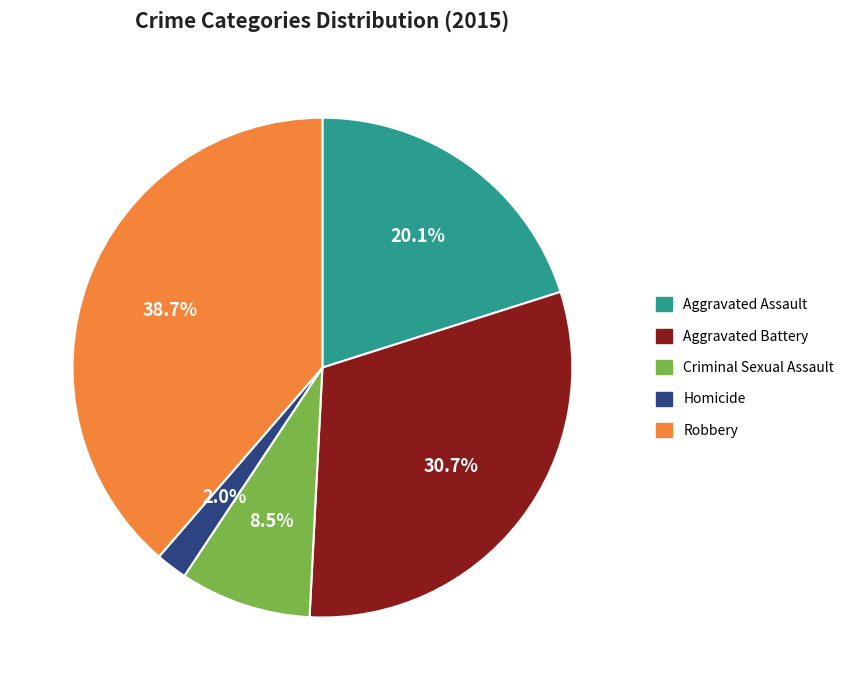

The Criminal Sexual Assault slice represents 14% of the pie. True or false?

False